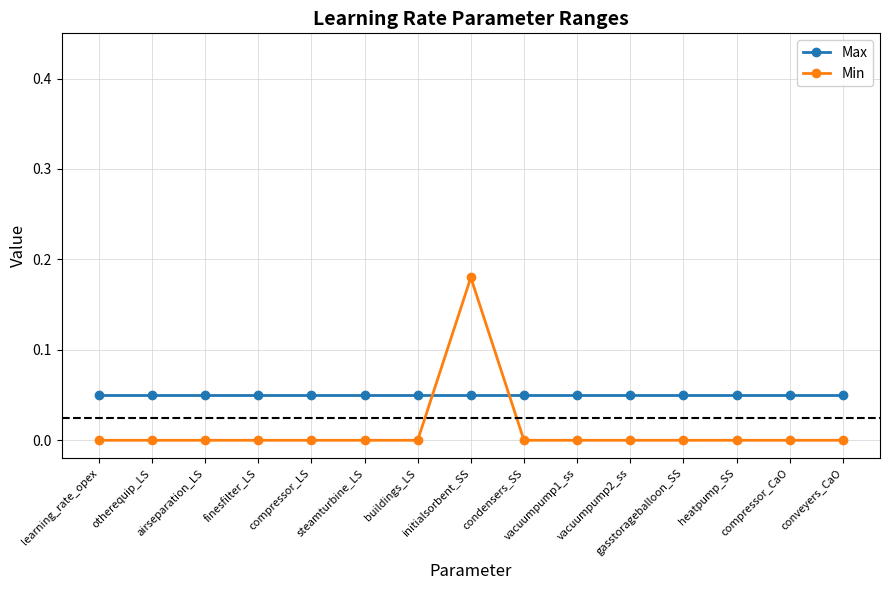

List the series in order of their peak value, lowest first.

Max, Min